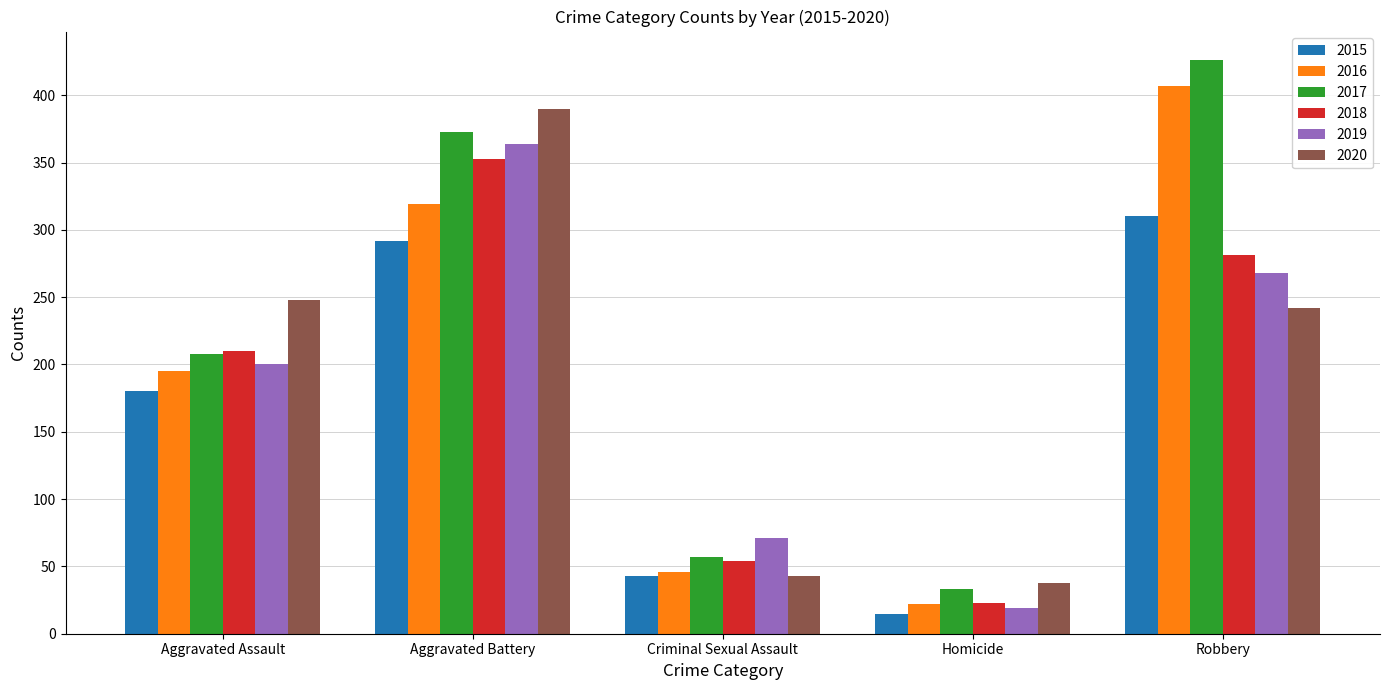

Reading left to right, transcribe all the data shown in this chart.

2015: 180	292	43	15	310
2016: 195	319	46	22	407
2017: 208	373	57	33	426
2018: 210	353	54	23	281
2019: 200	364	71	19	268
2020: 248	390	43	38	242